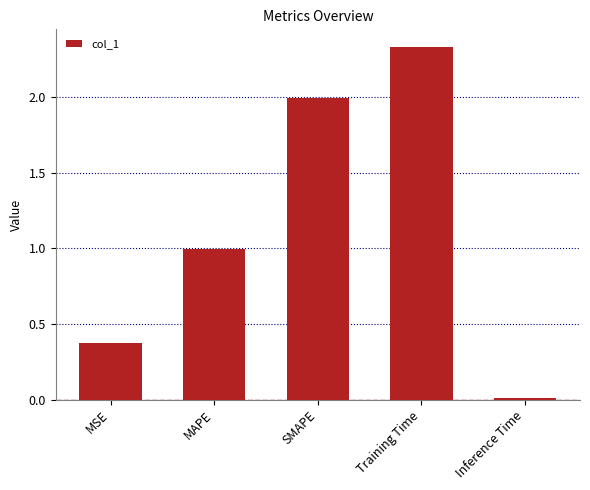

What is the sum of the values at MSE and MAPE?

1.4